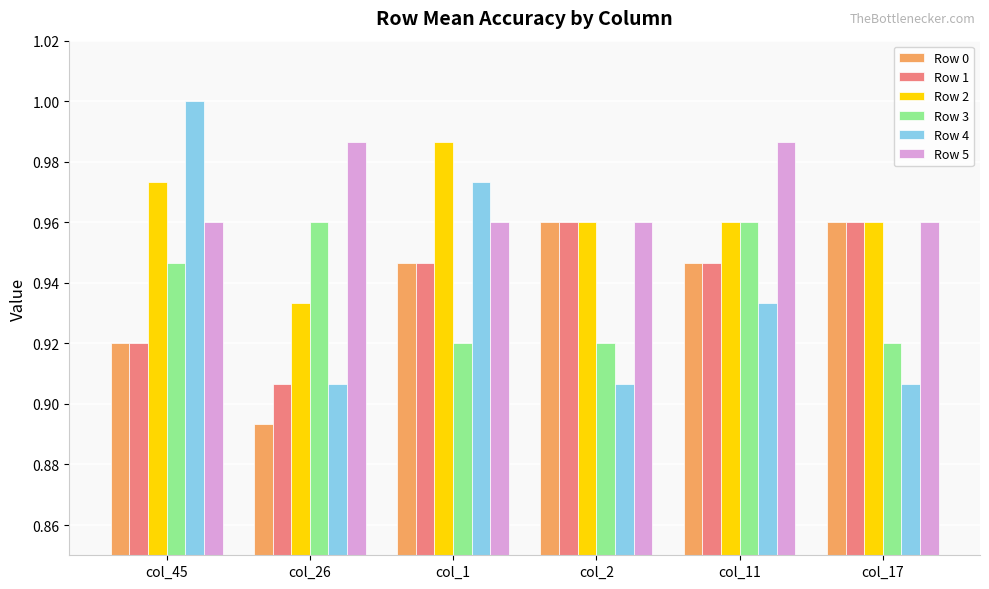

Which series has the widest spread of values?

Row 4